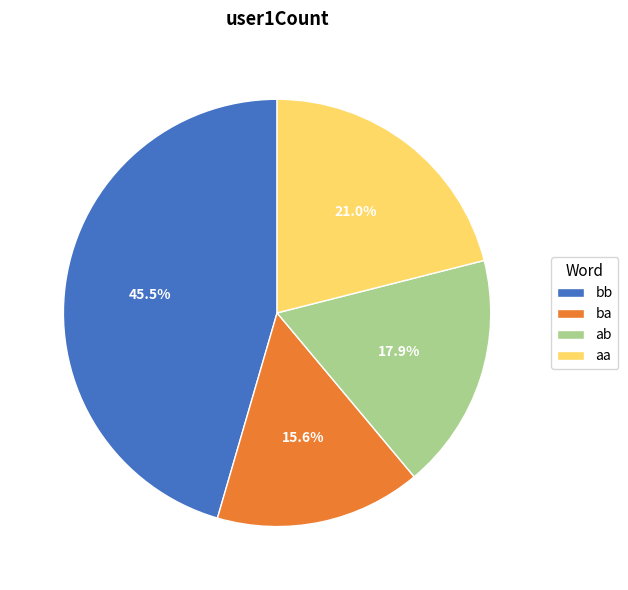

Does ab represent more than half of the total?

No